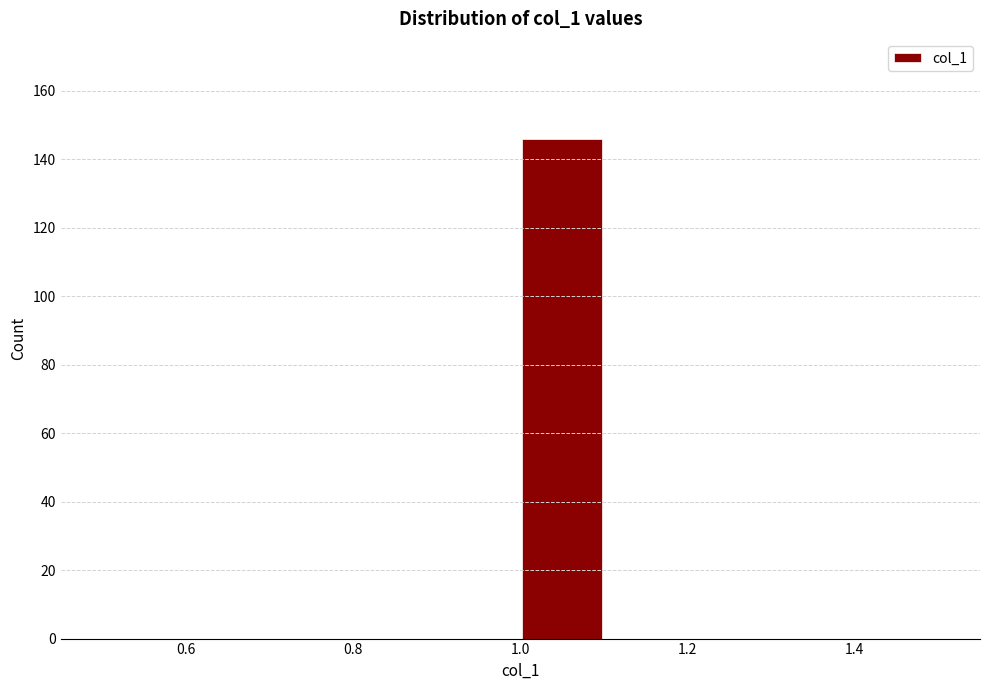

What is the height of the bar covering 1.0 to 1.1 on the x-axis? The values are not printed on the chart, so give them approximately, as read against the axis.

146